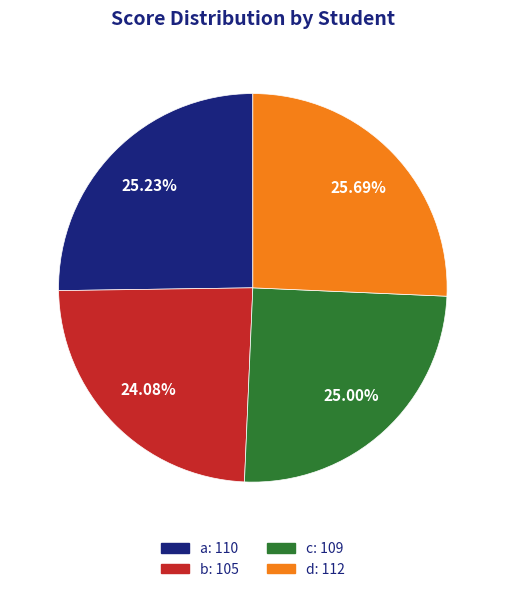

Approximately how many times larger is the value at c compared to d?

1.0